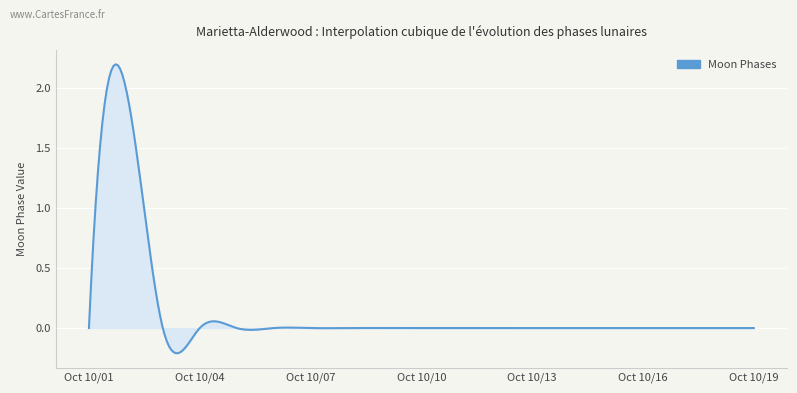

What is the difference between the maximum and minimum values?

2.4